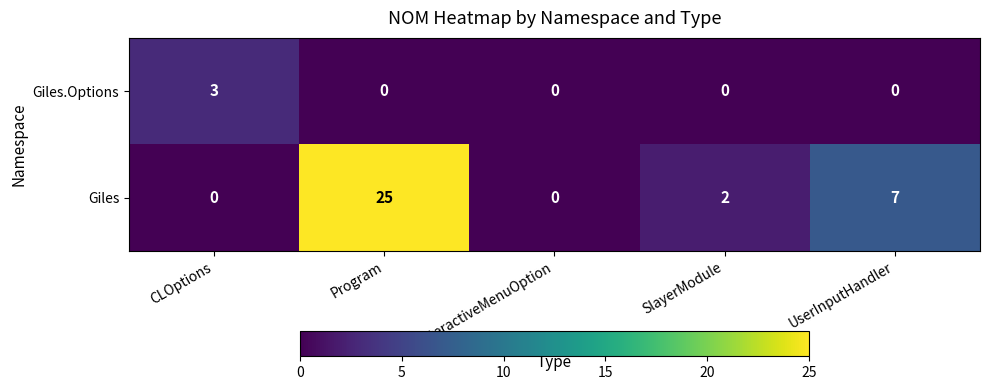

How many series are shown in this chart?

2